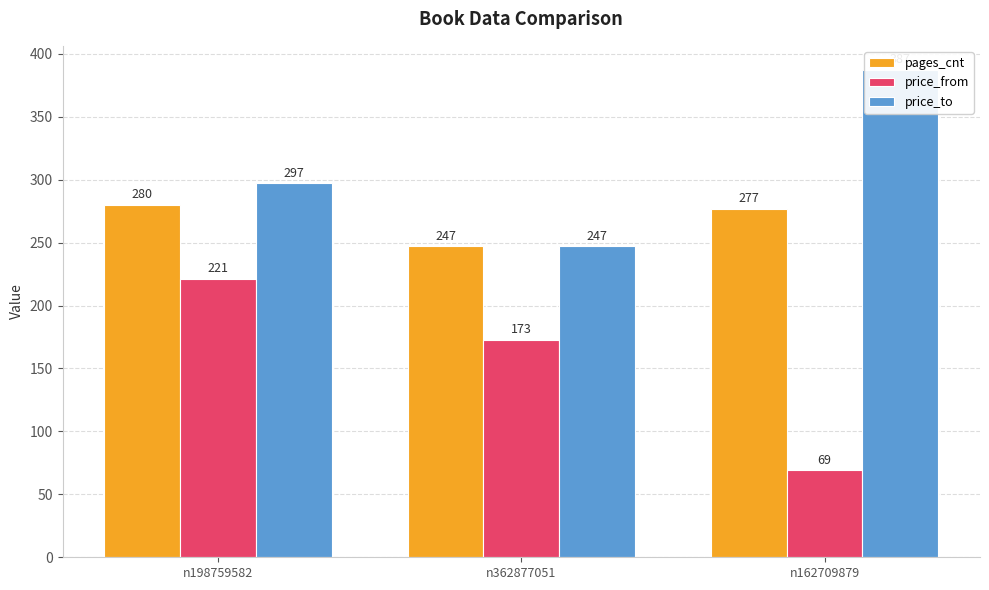

At how many categories does at least one series exceed 195?

3